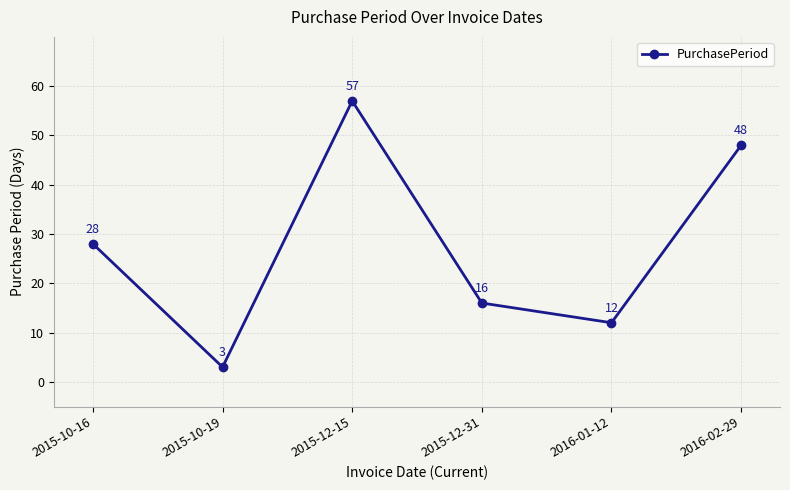

What is the label of the 2nd point from the right?

2016-01-12